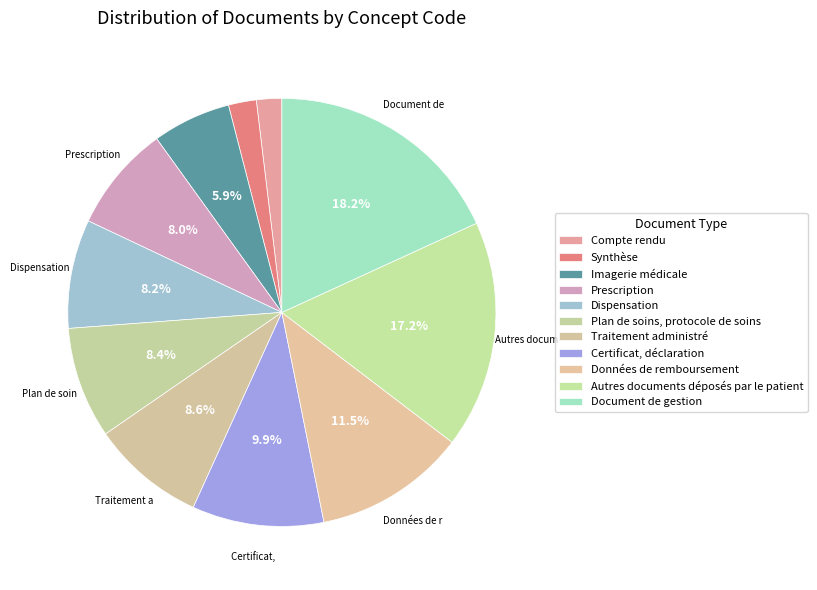

To the nearest percent, what portion does Dispensation represent?

8%